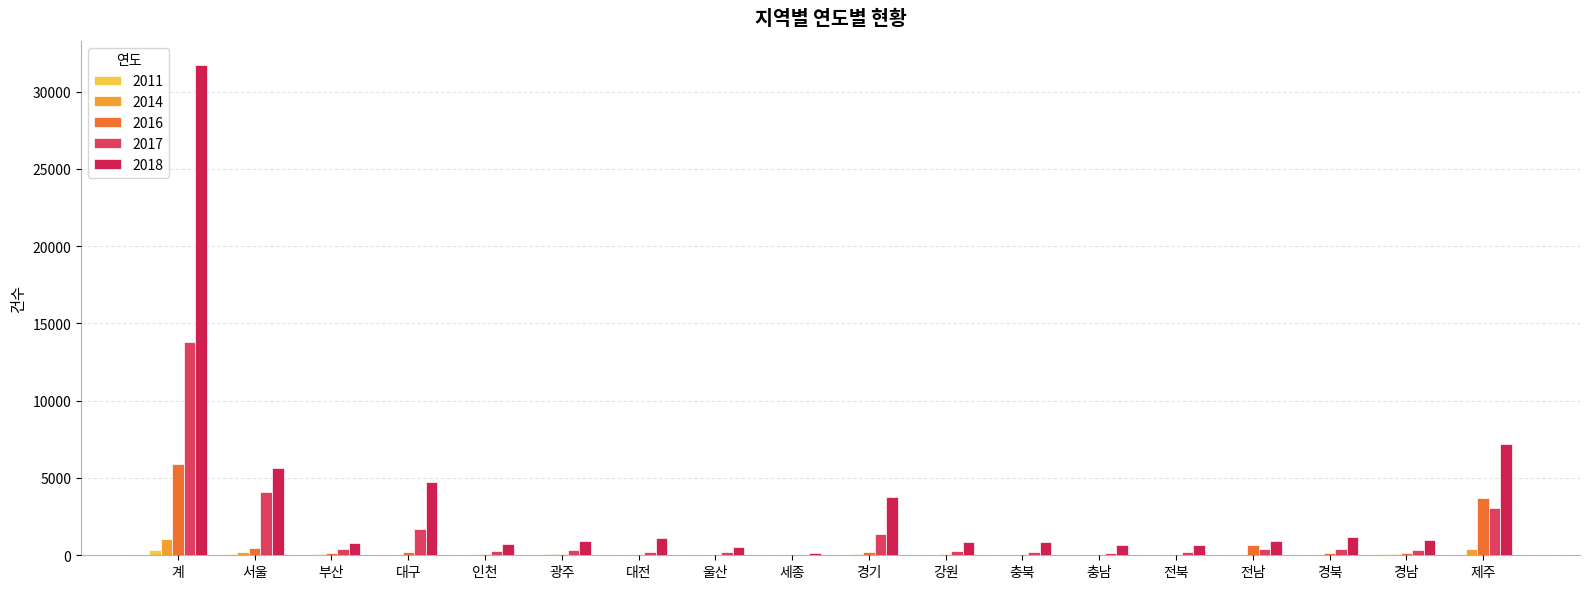

What is the sum of all 2018 values?

63392